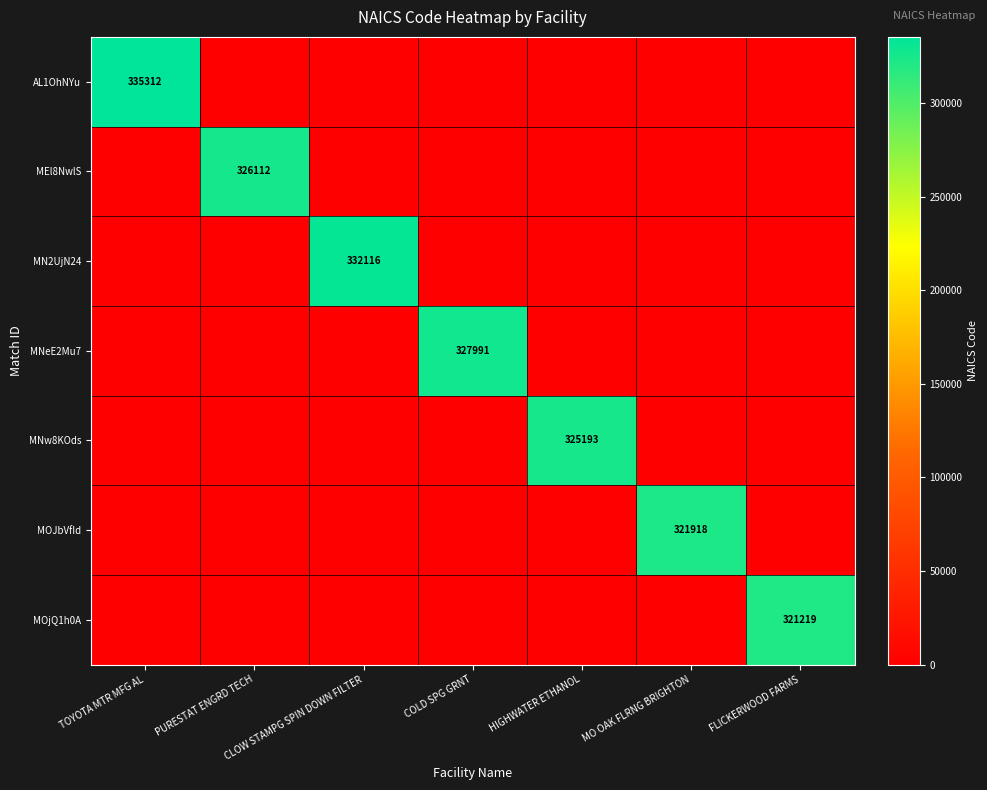

The MN2UjN24 series shows 332116 at CLOW STAMPG SPIN DOWN FILTER. True or false?

True